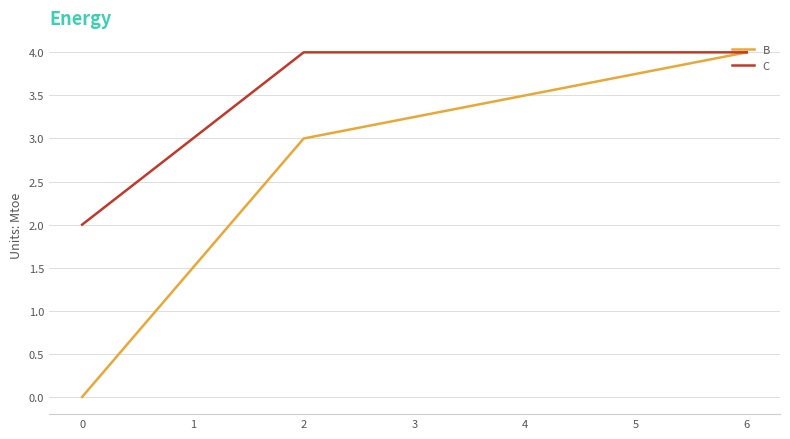

What are all the series names shown in the legend?

B, C